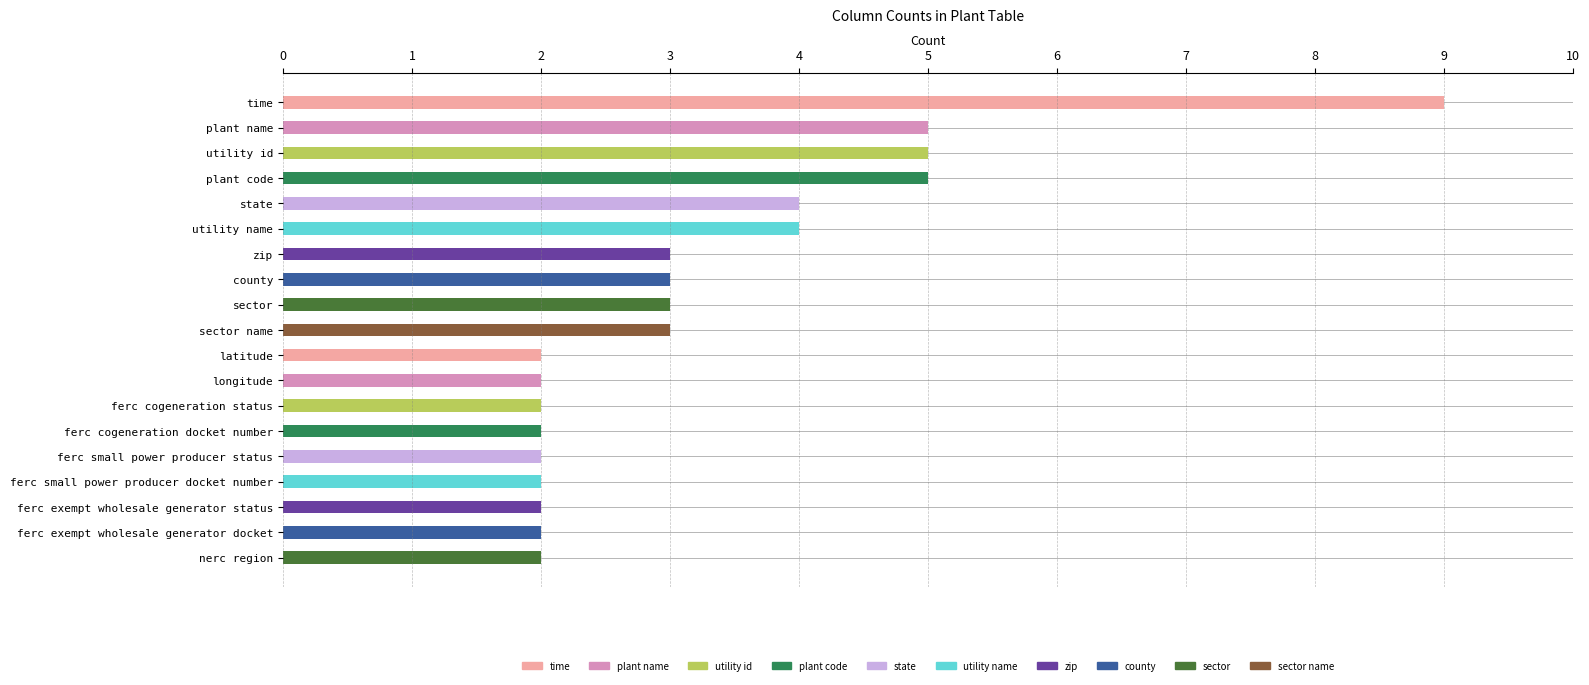

Approximately how many times larger is the value at zip compared to plant name?

0.6